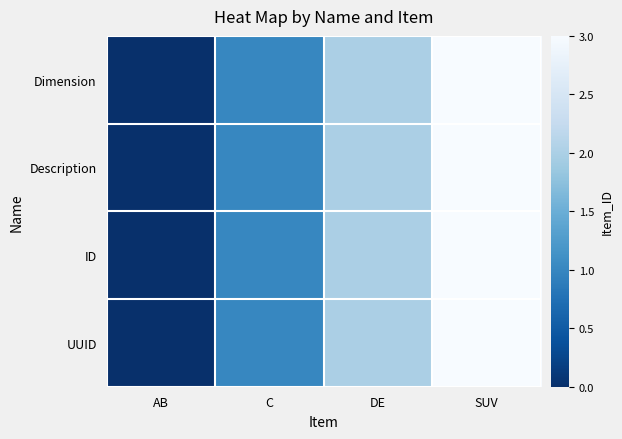

Reading left to right, list all the values displayed in this chart.

Dimension: AB=0	C=1	DE=2	SUV=3
Description: AB=0	C=1	DE=2	SUV=3
ID: AB=0	C=1	DE=2	SUV=3
UUID: AB=0	C=1	DE=2	SUV=3